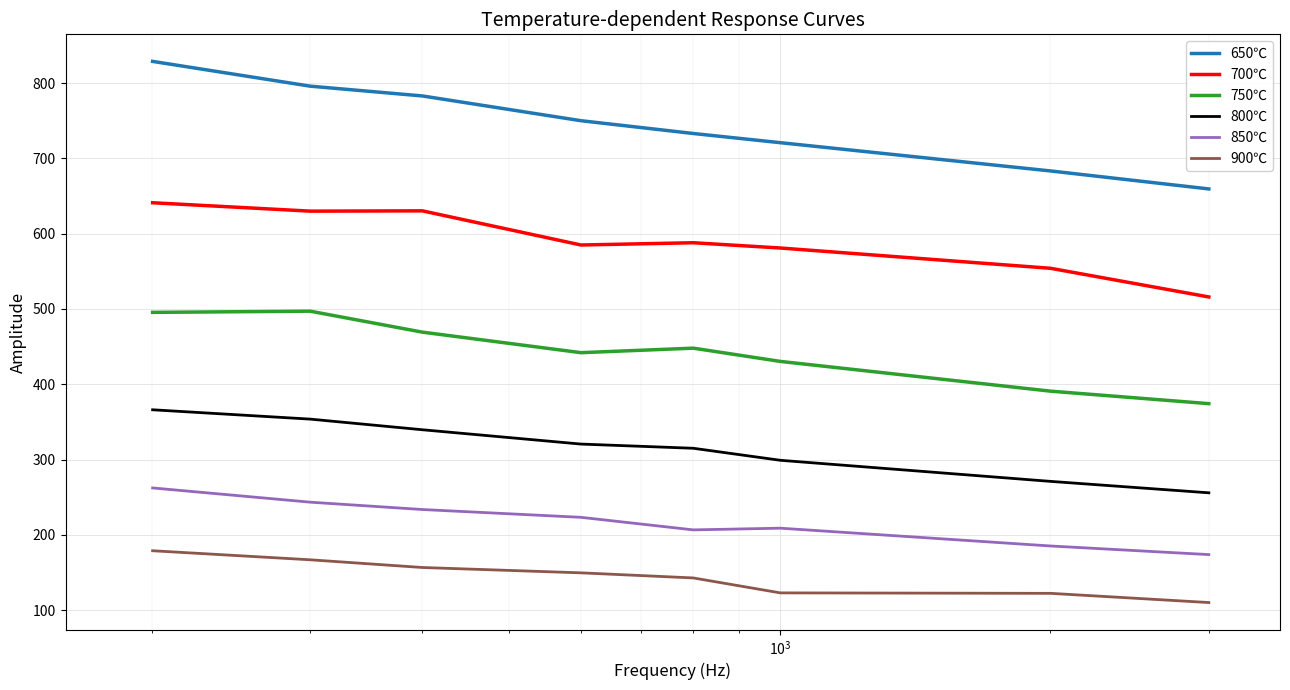

What is the difference between the maximum and minimum values in the 750℃ series?

122.8